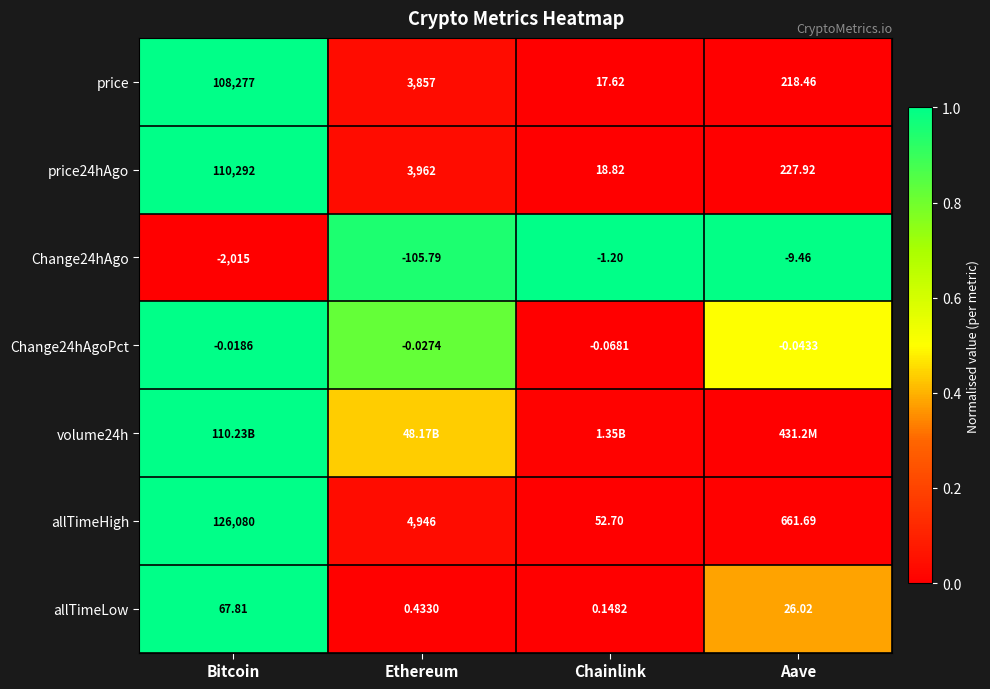

Rank the categories by price24hAgo value from lowest to highest.

Chainlink, Aave, Ethereum, Bitcoin